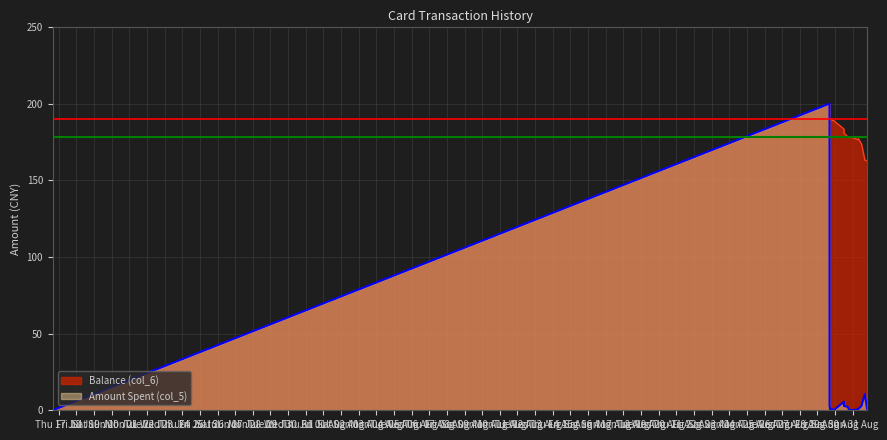

At how many categories does at least one series exceed 111?

18